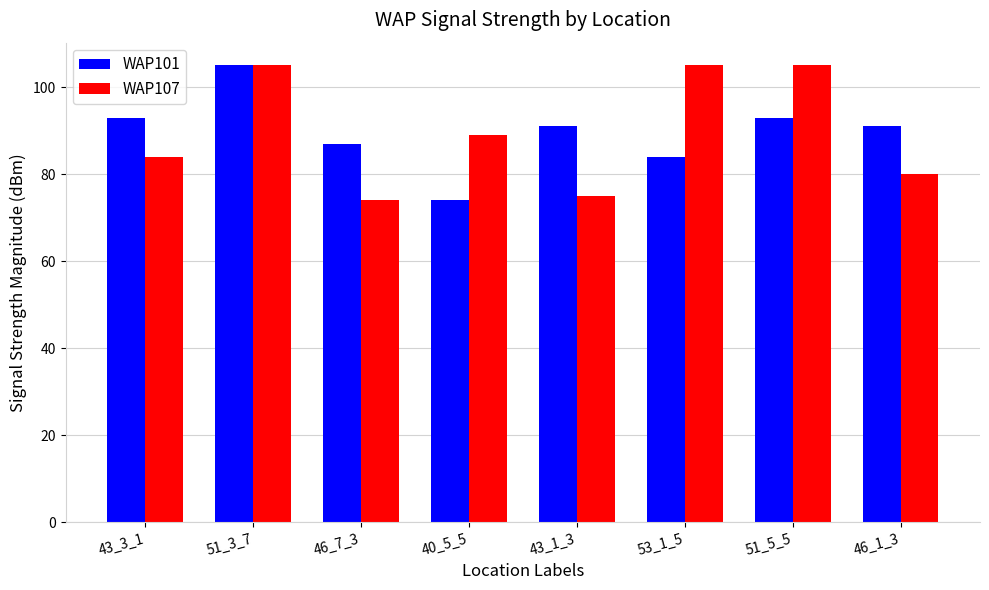

What is the minimum value for WAP101?

74